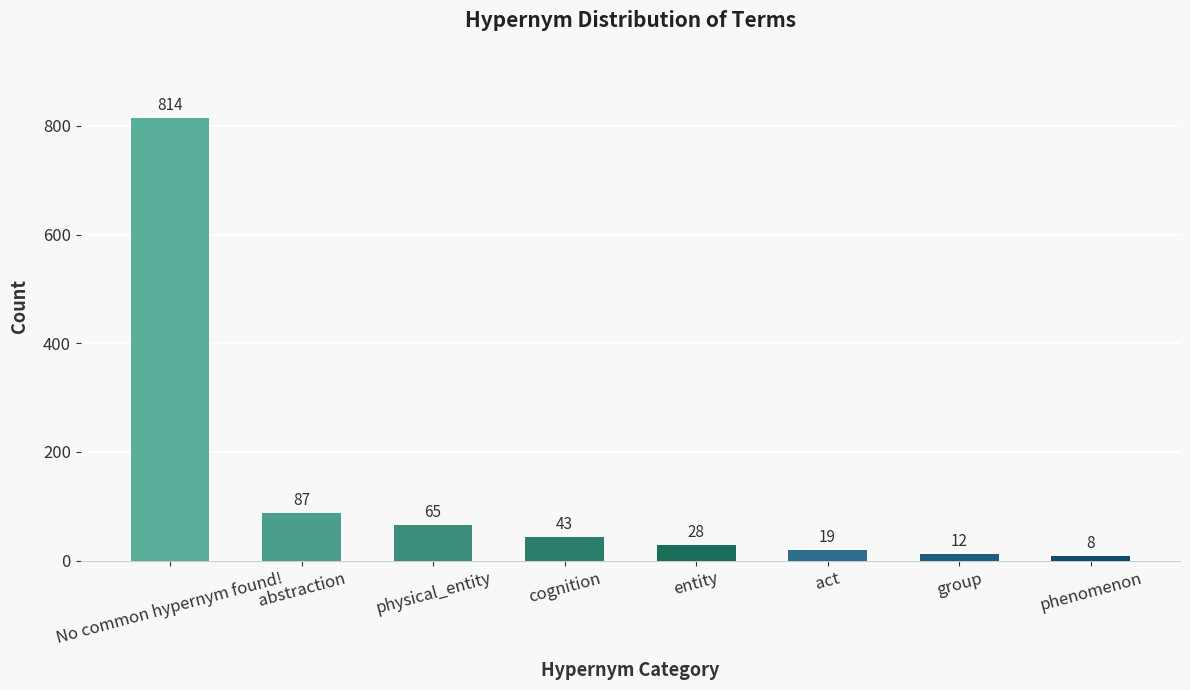

What value does the data have at physical_entity, to the nearest 50?

50